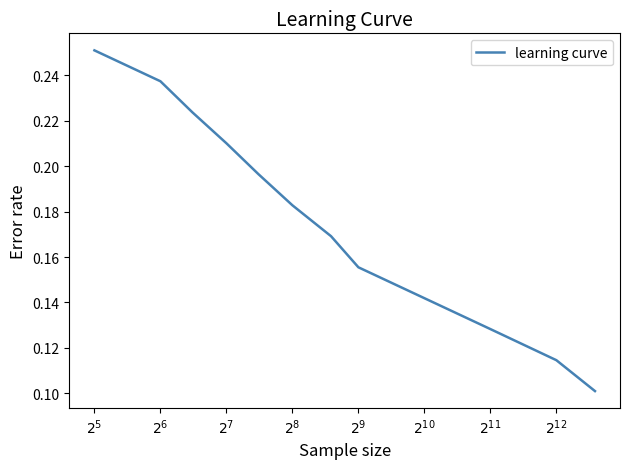

How many lines are shown in the chart?

1